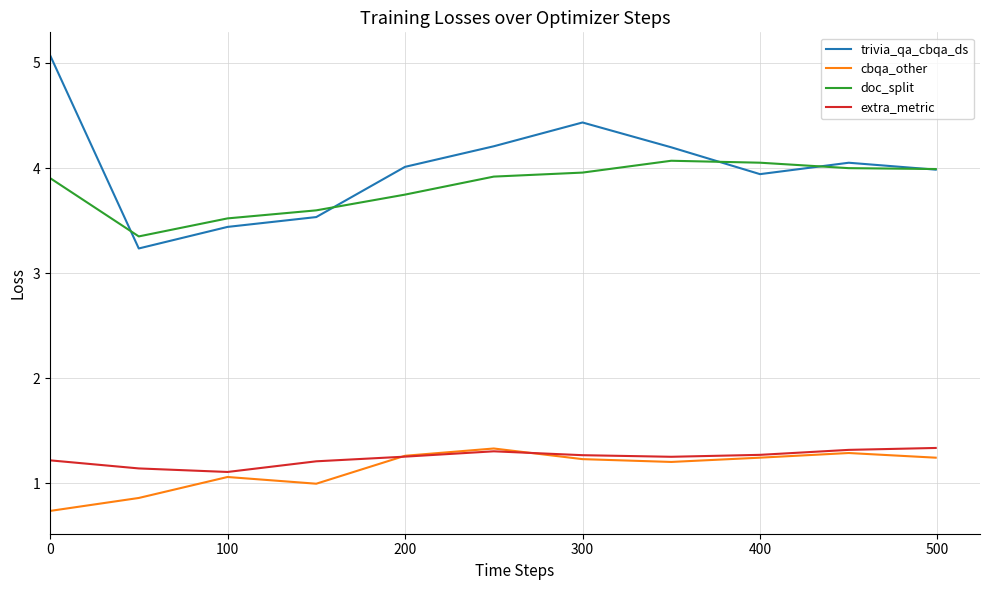

True or false: cbqa_other and doc_split intersect in this chart.

False